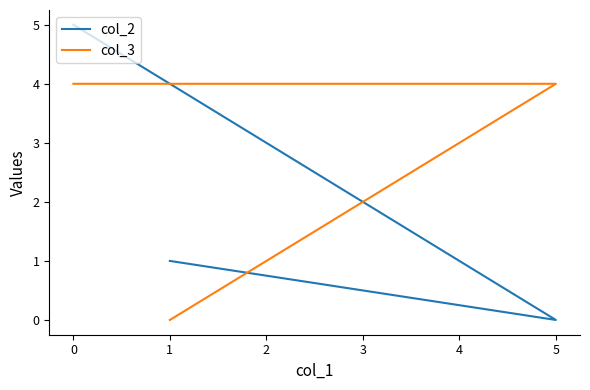

List the series in order of their overall mean, highest first.

col_3, col_2